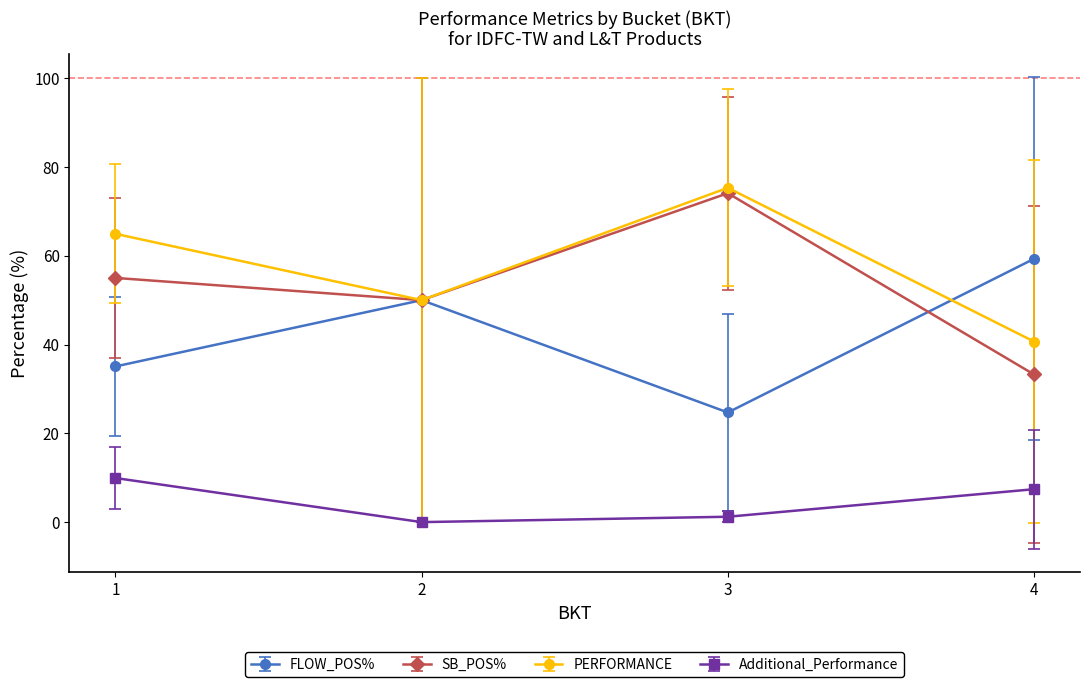

The PERFORMANCE series shows 17.6 at 1. True or false?

False